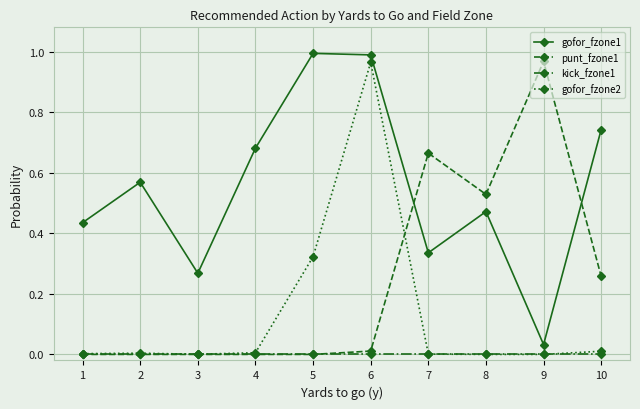

Does the chart have visible grid lines?

Yes